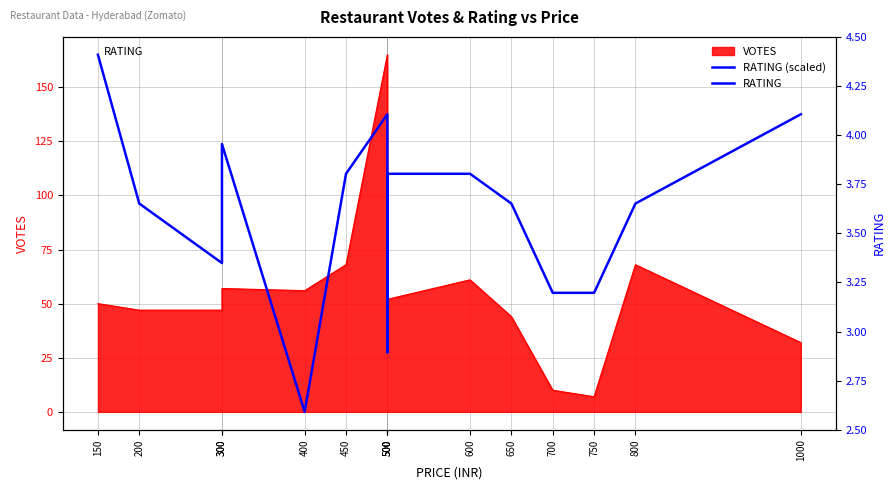

The chart shows a value of 60.3 at 800. True or false?

False